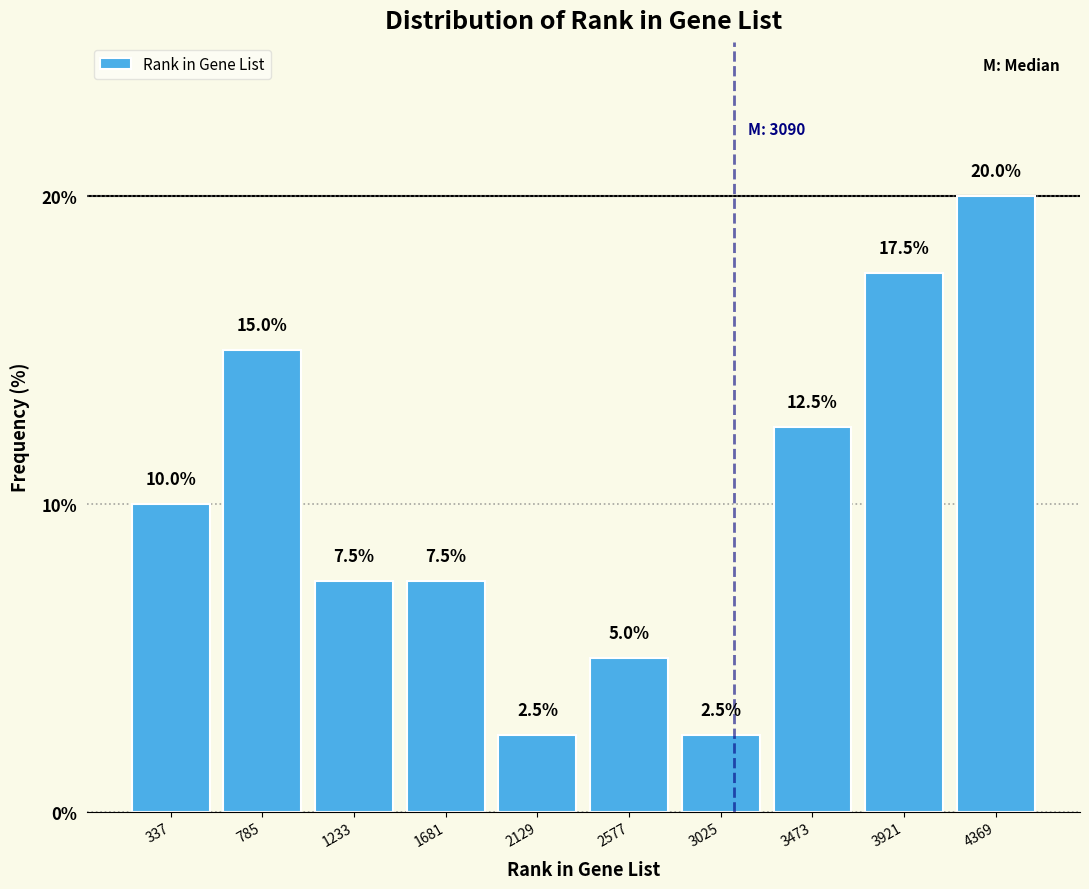

Reading left to right, transcribe this chart: for each bar, give the range it covers on the x-axis and its height. The bar edges are not printed on the chart, so give them approximately, as read against the axis.

100 to 550: 10.0
550 to 1000: 15.0
1000 to 1450: 7.5
1450 to 1900: 7.5
1900 to 2350: 2.5
2350 to 2800: 5.0
2800 to 3250: 2.5
3250 to 3700: 12.5
3700 to 4150: 17.5
4150 to 4600: 20.0